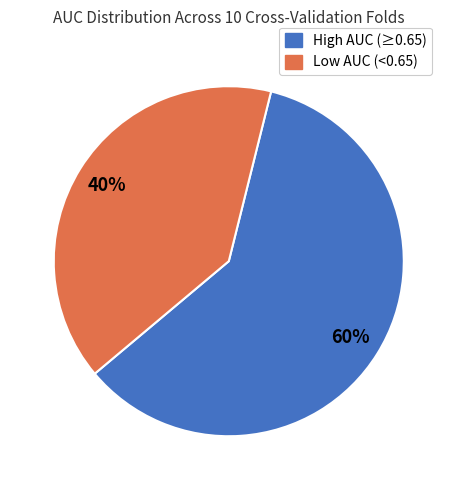

Is there any slice that represents more than half of the pie?

Yes